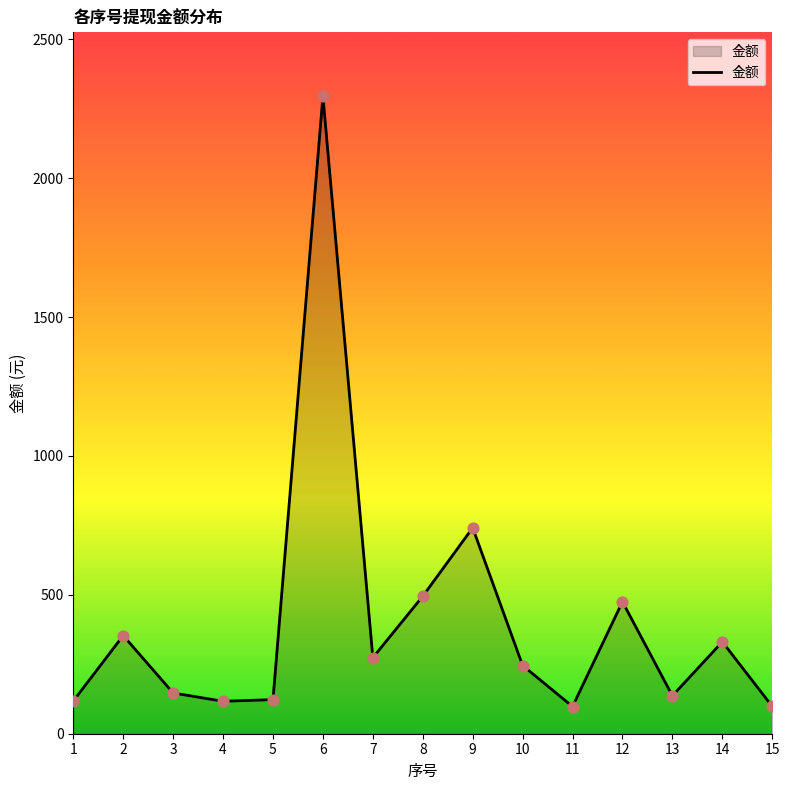

Between 7 and 1, which is larger?

7